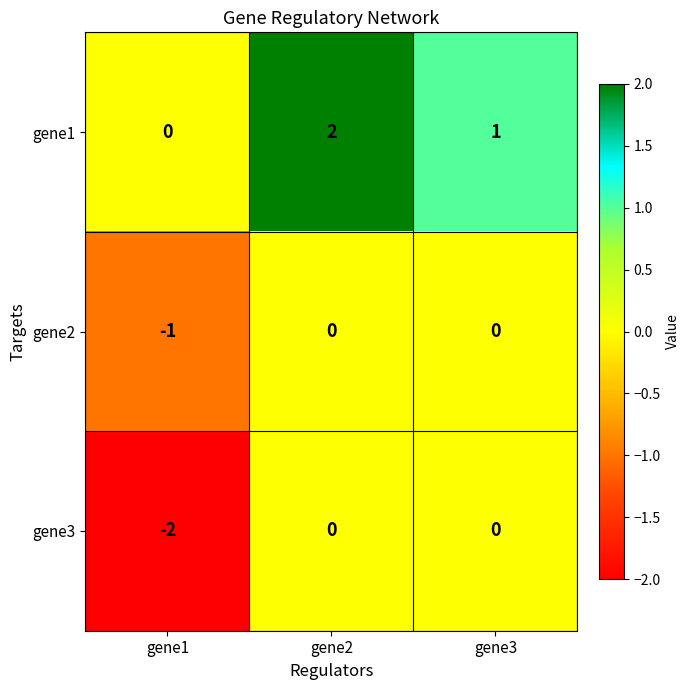

Where does the gene1 series first go above 1?

gene2